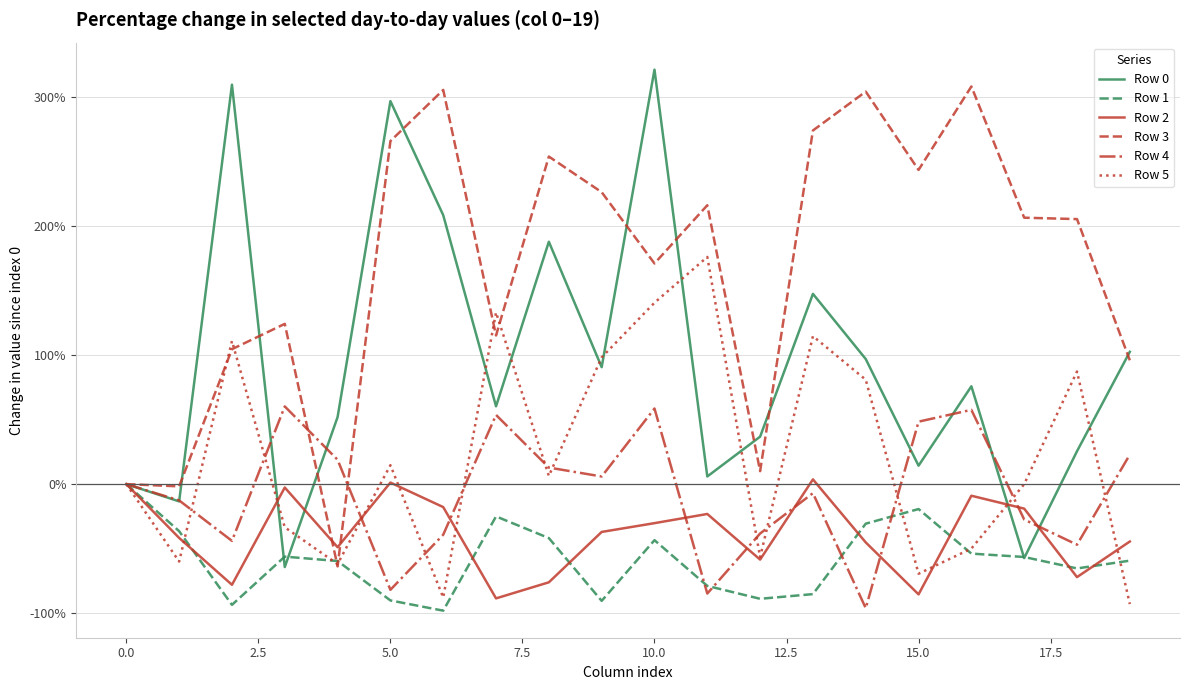

What is the greatest value displayed?

320.8